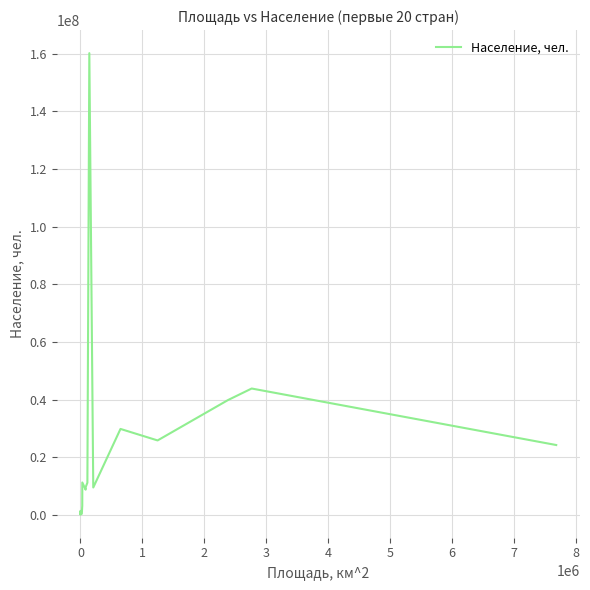

What is the difference between the maximum and minimum values?

160142986